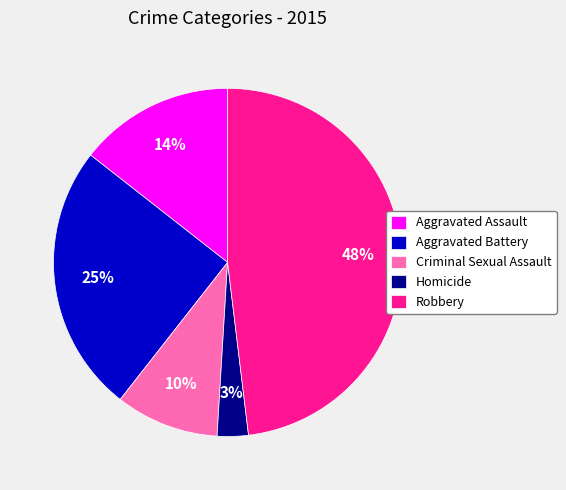

True or false: Robbery accounts for 48% of the total.

True